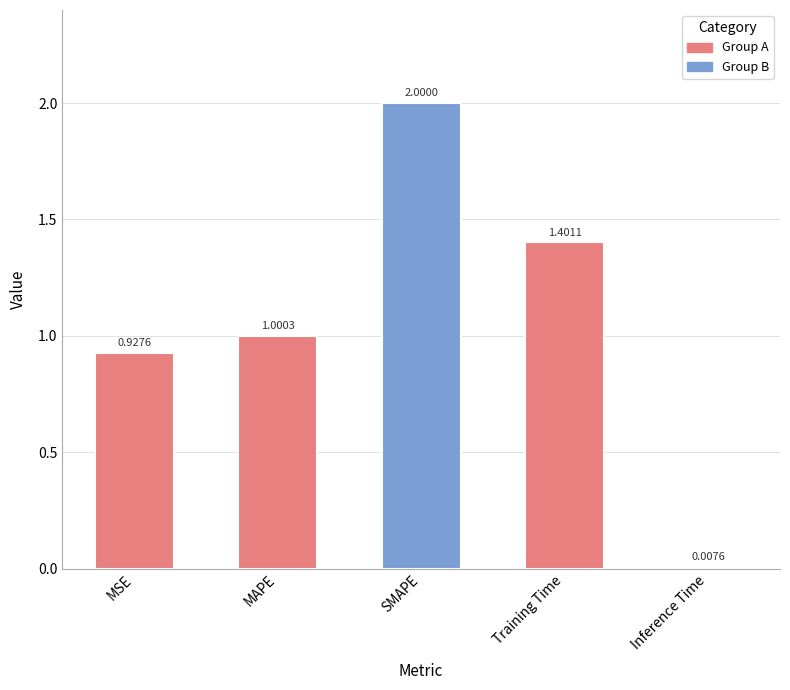

What is the average value?

1.1